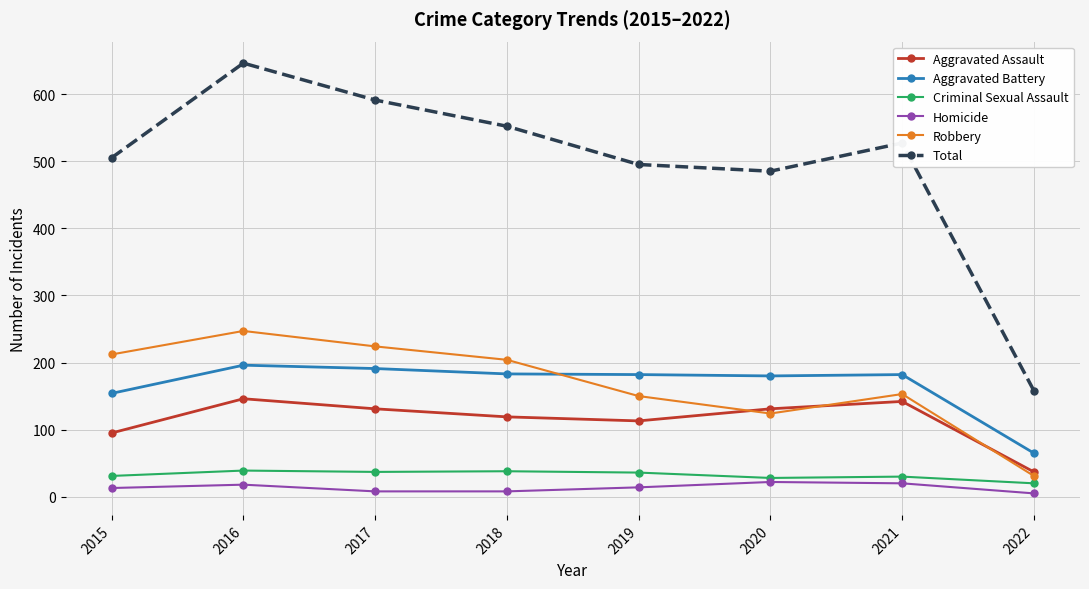

What is the greatest value displayed?

646